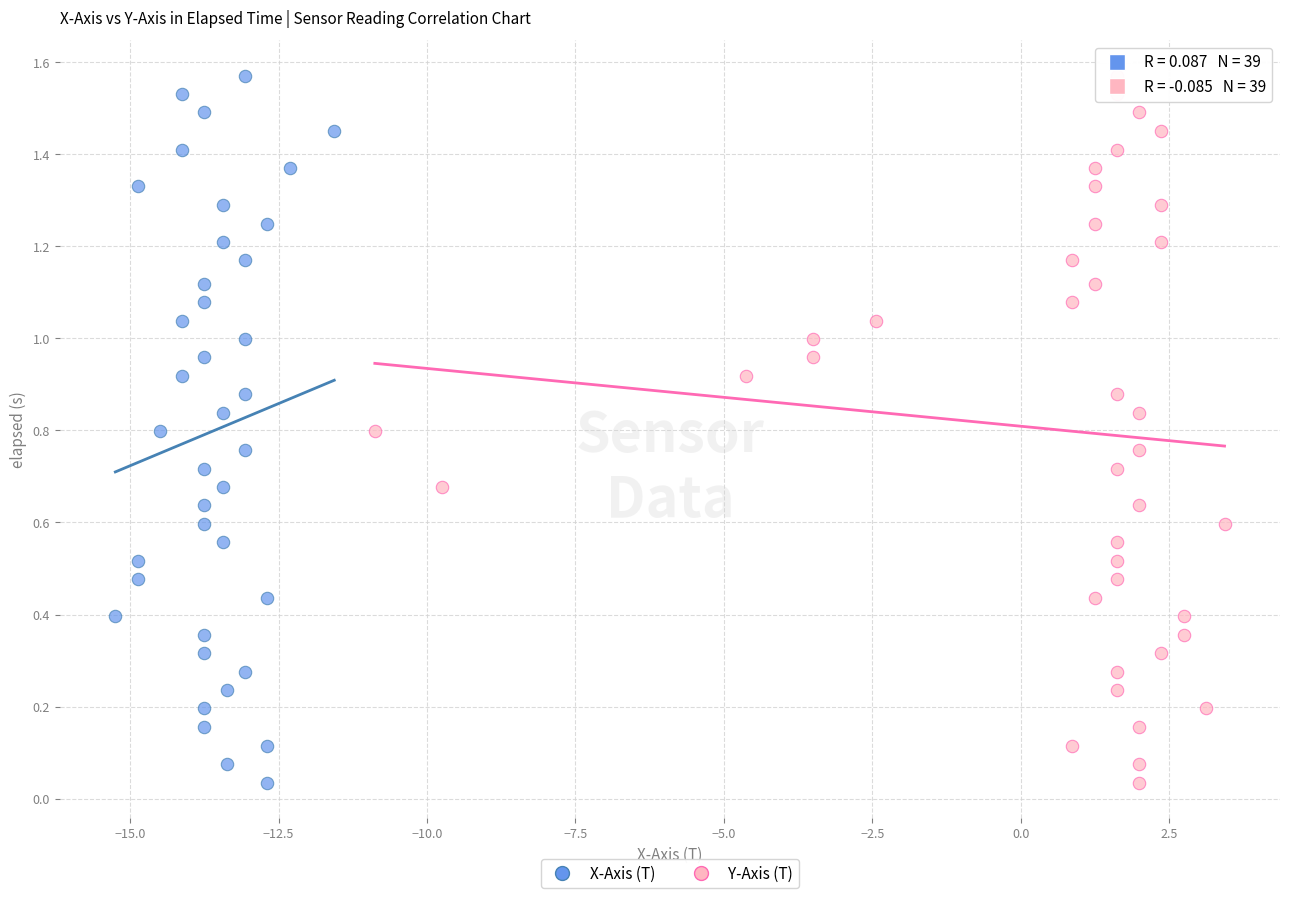

What are all the series names shown in the legend?

X-Axis (T), Y-Axis (T)